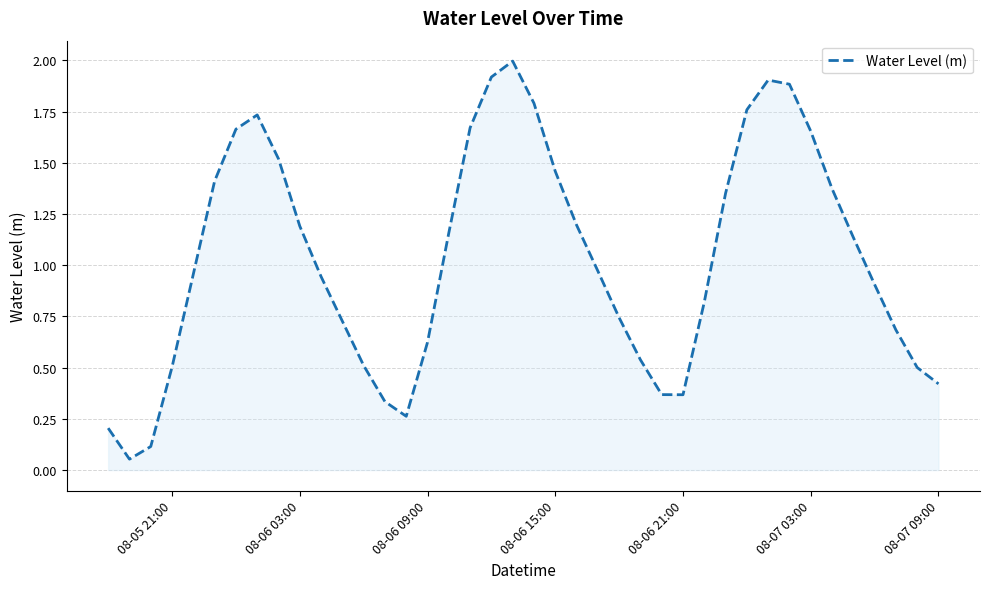

What is the difference between the maximum and minimum values?

1.9